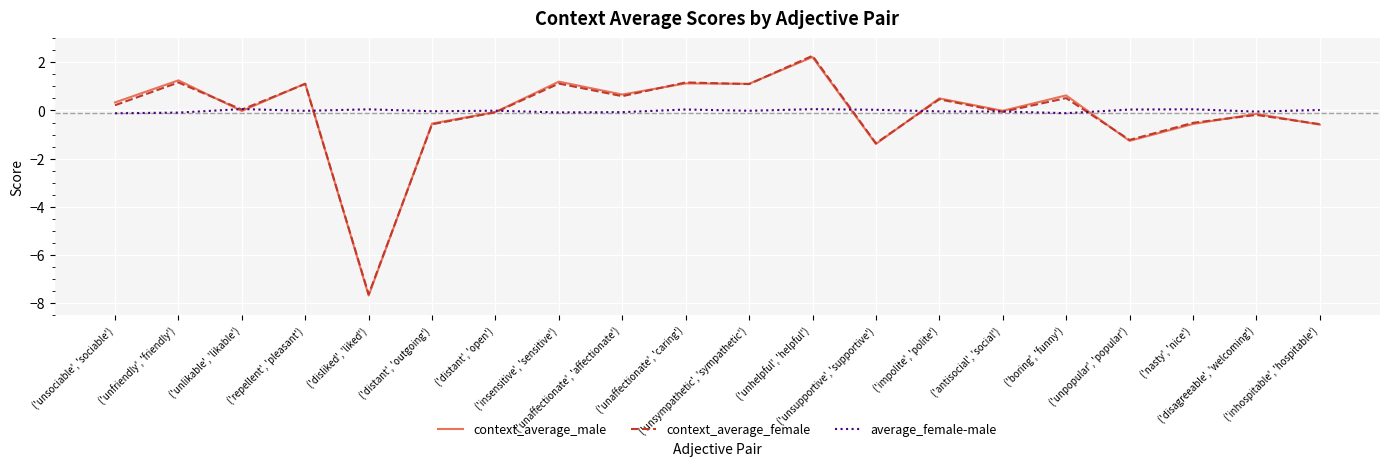

True or false: context_average_female has more than 0 points higher than both neighbors.

True